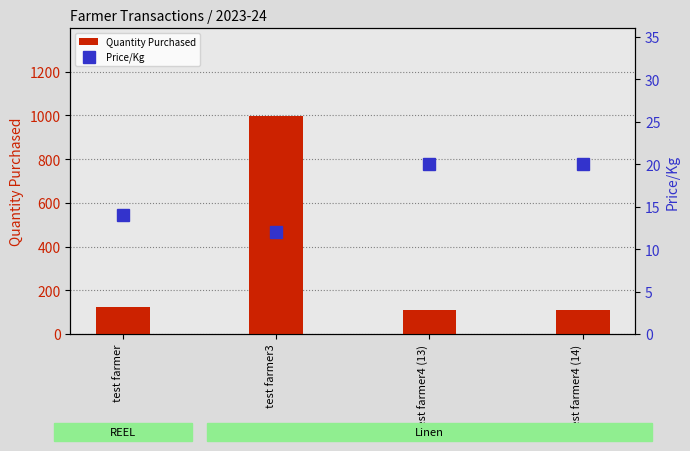

Which label corresponds to the smallest value in the chart?

test farmer3